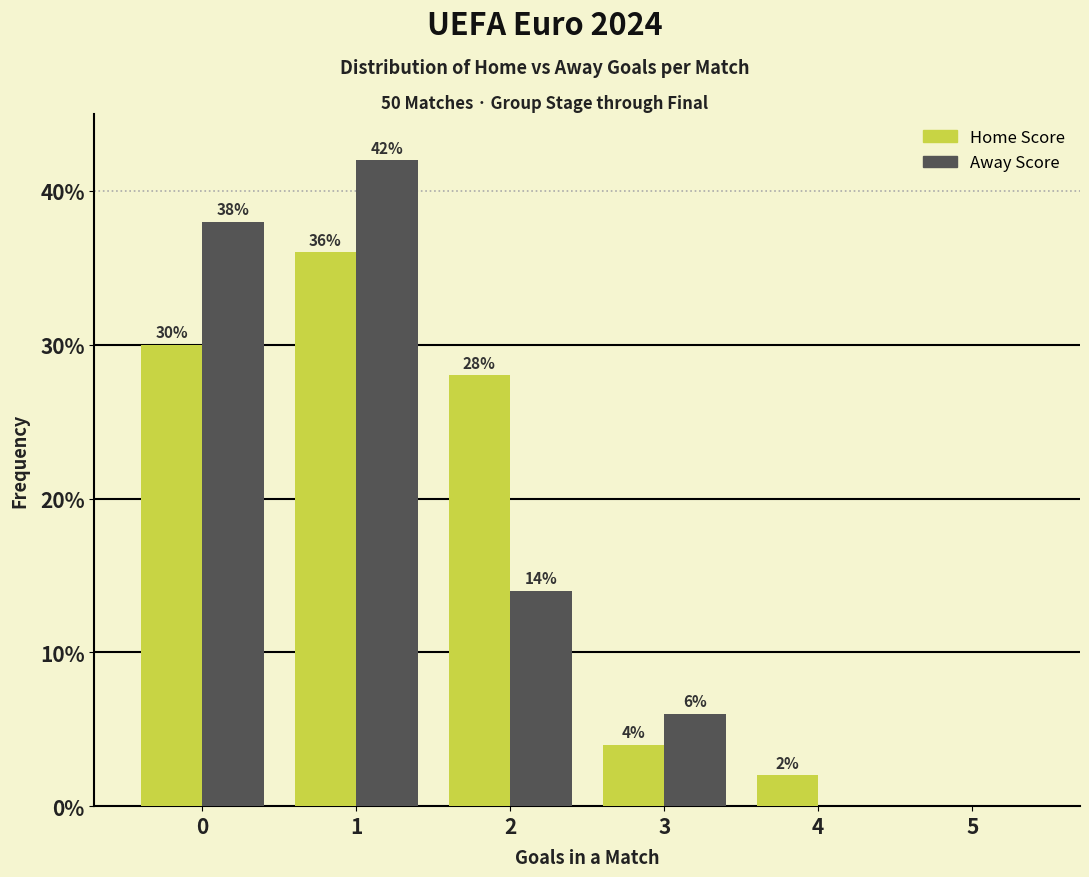

Reading left to right, what are all the values shown in this chart?

Home Score: 0=30.0	1=36.0	2=28.0	3=4.0	4=2.0	5=0.0
Away Score: 0=38.0	1=42.0	2=14.0	3=6.0	4=0.0	5=0.0